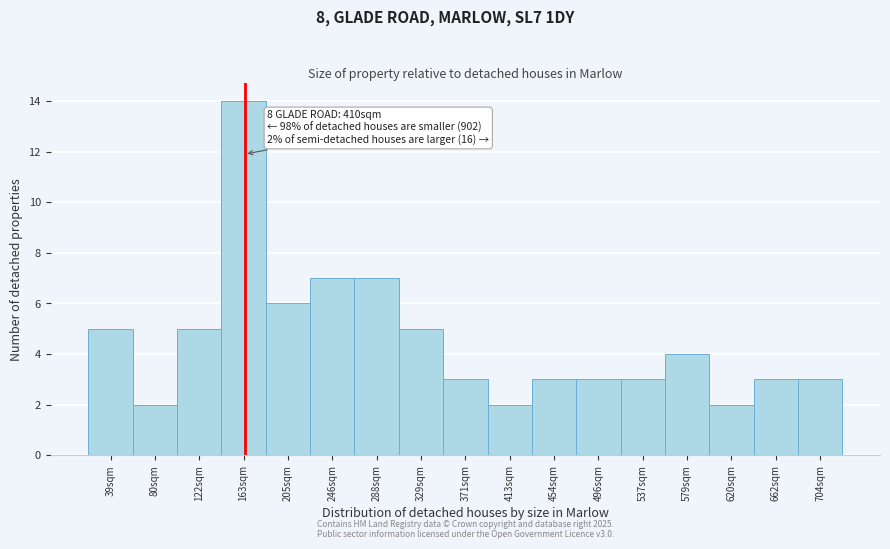

Reading right to left, list all the values displayed in this chart.

3	3	2	4	3	3	3	2	3	5	7	7	6	14	5	2	5